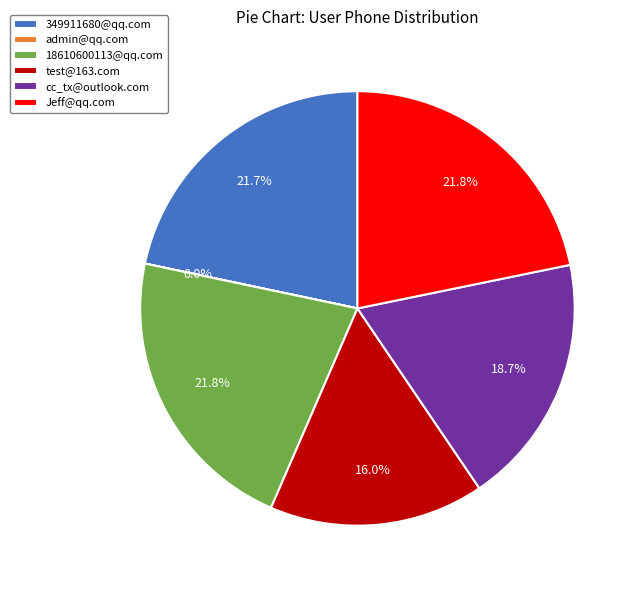

Does test@163.com account for over 50% of the chart?

No